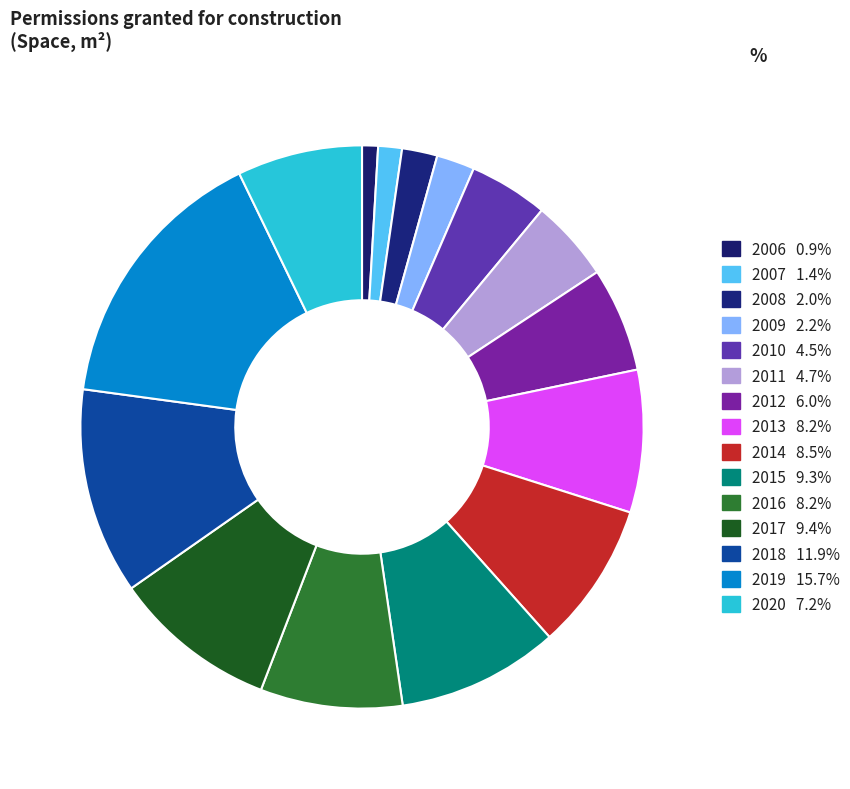

How many slices are in this pie chart?

15